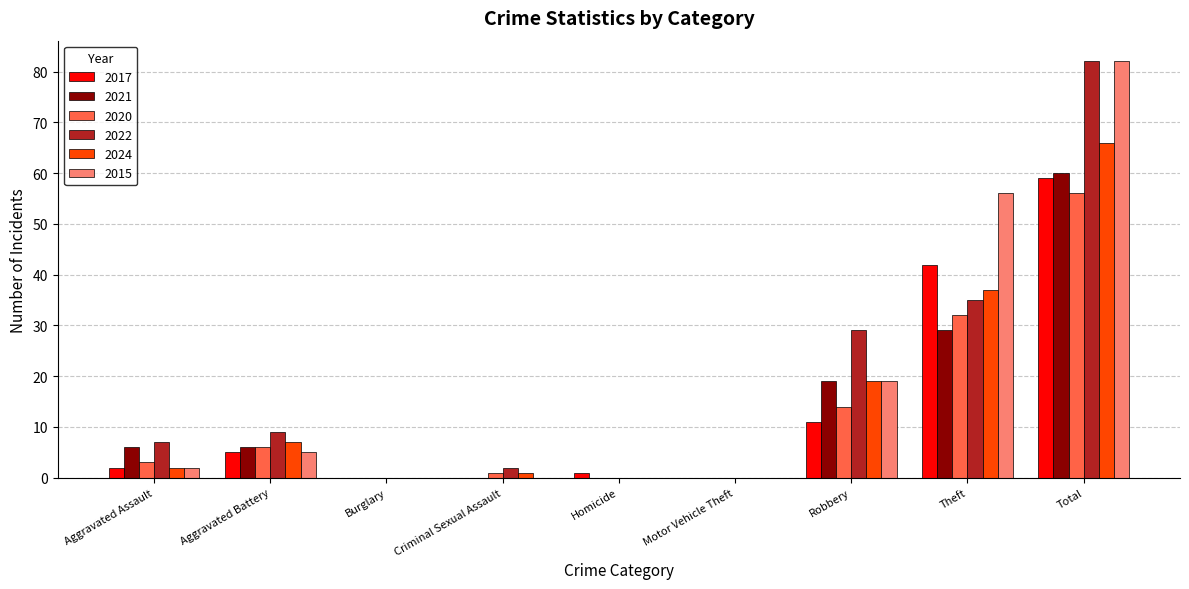

Reading left to right, transcribe all the data shown in this chart.

2017: Aggravated Assault=2	Aggravated Battery=5	Burglary=0	Criminal Sexual Assault=0	Homicide=1	Motor Vehicle Theft=0	Robbery=11	Theft=42	Total=59
2021: Aggravated Assault=6	Aggravated Battery=6	Burglary=0	Criminal Sexual Assault=0	Homicide=0	Motor Vehicle Theft=0	Robbery=19	Theft=29	Total=60
2020: Aggravated Assault=3	Aggravated Battery=6	Burglary=0	Criminal Sexual Assault=1	Homicide=0	Motor Vehicle Theft=0	Robbery=14	Theft=32	Total=56
2022: Aggravated Assault=7	Aggravated Battery=9	Burglary=0	Criminal Sexual Assault=2	Homicide=0	Motor Vehicle Theft=0	Robbery=29	Theft=35	Total=82
2024: Aggravated Assault=2	Aggravated Battery=7	Burglary=0	Criminal Sexual Assault=1	Homicide=0	Motor Vehicle Theft=0	Robbery=19	Theft=37	Total=66
2015: Aggravated Assault=2	Aggravated Battery=5	Burglary=0	Criminal Sexual Assault=0	Homicide=0	Motor Vehicle Theft=0	Robbery=19	Theft=56	Total=82